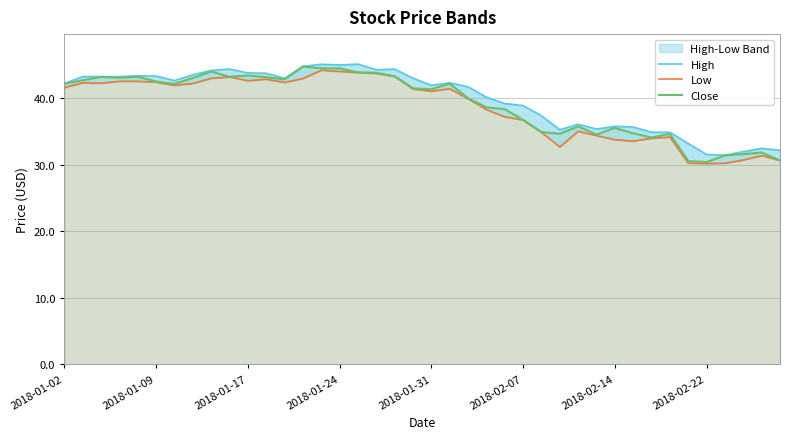

What is the minimum value for Low?

30.2